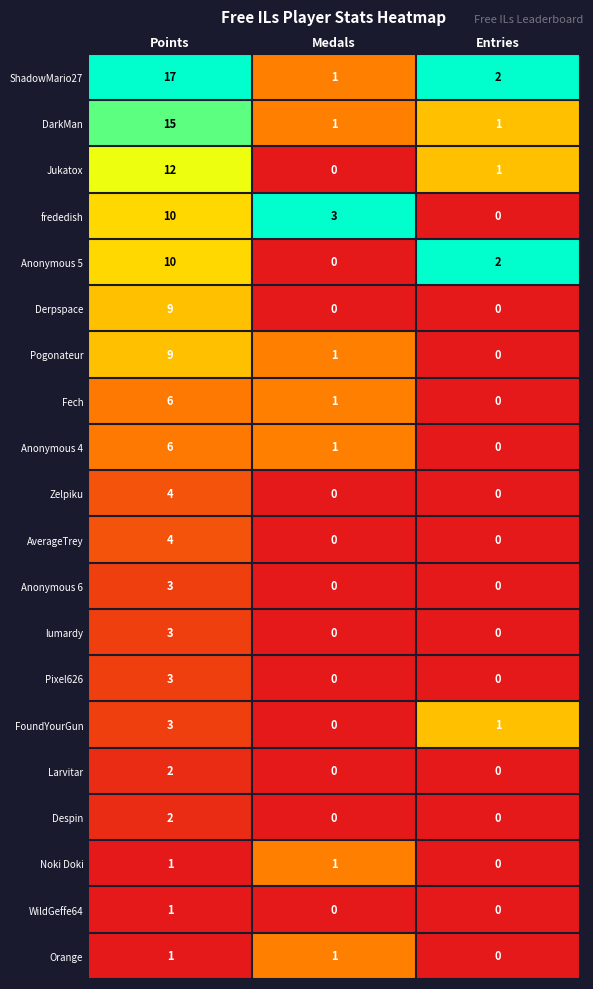

What is the difference between the AverageTrey values at Points and Medals?

4